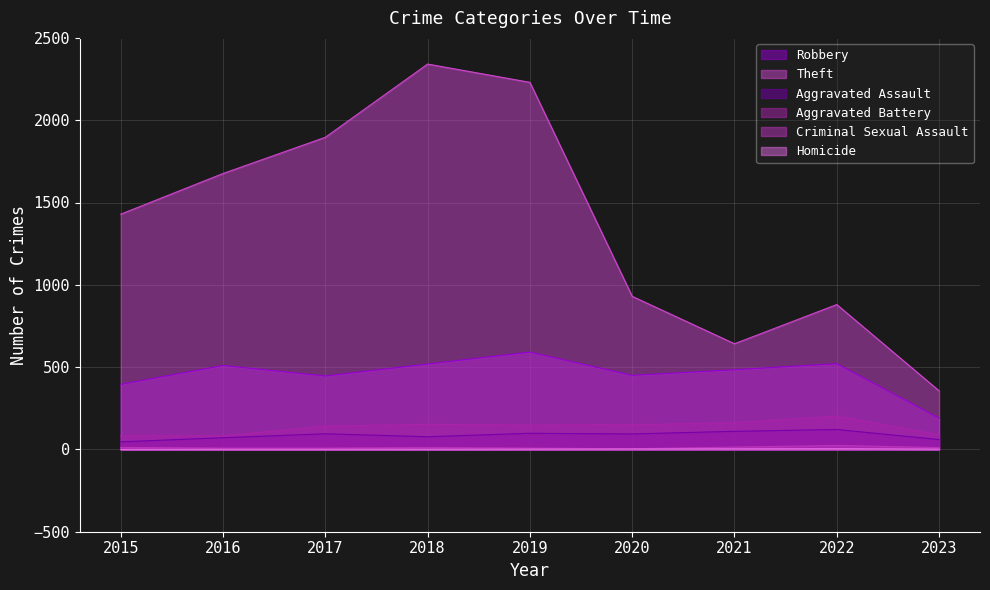

Read the Robbery value at 2015.

395